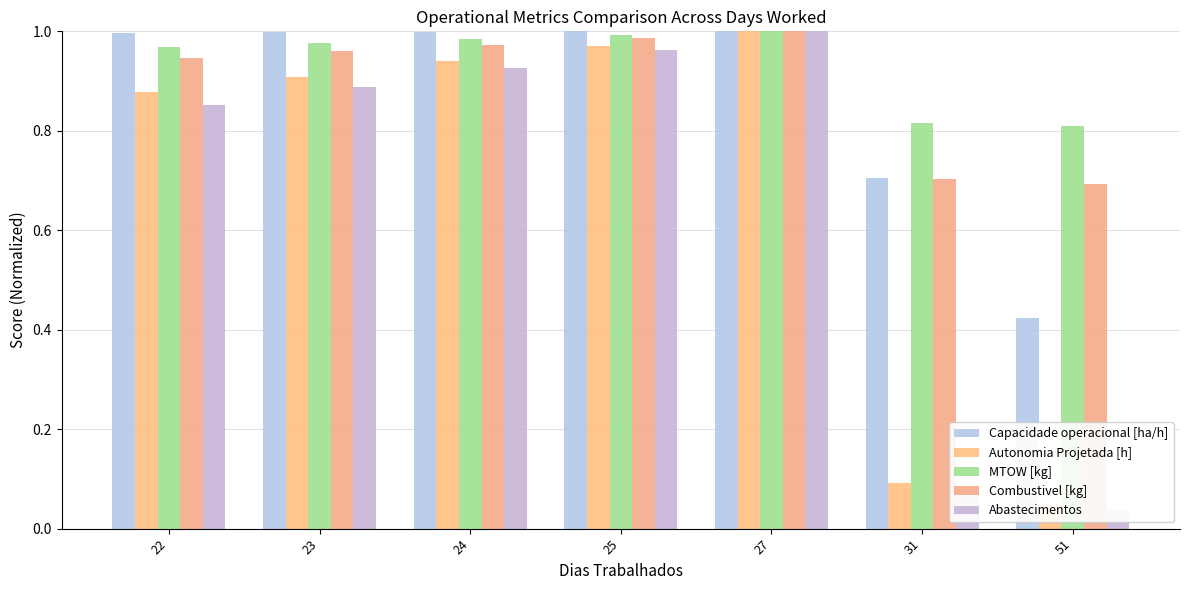

Which category has the lowest value across all series?

51